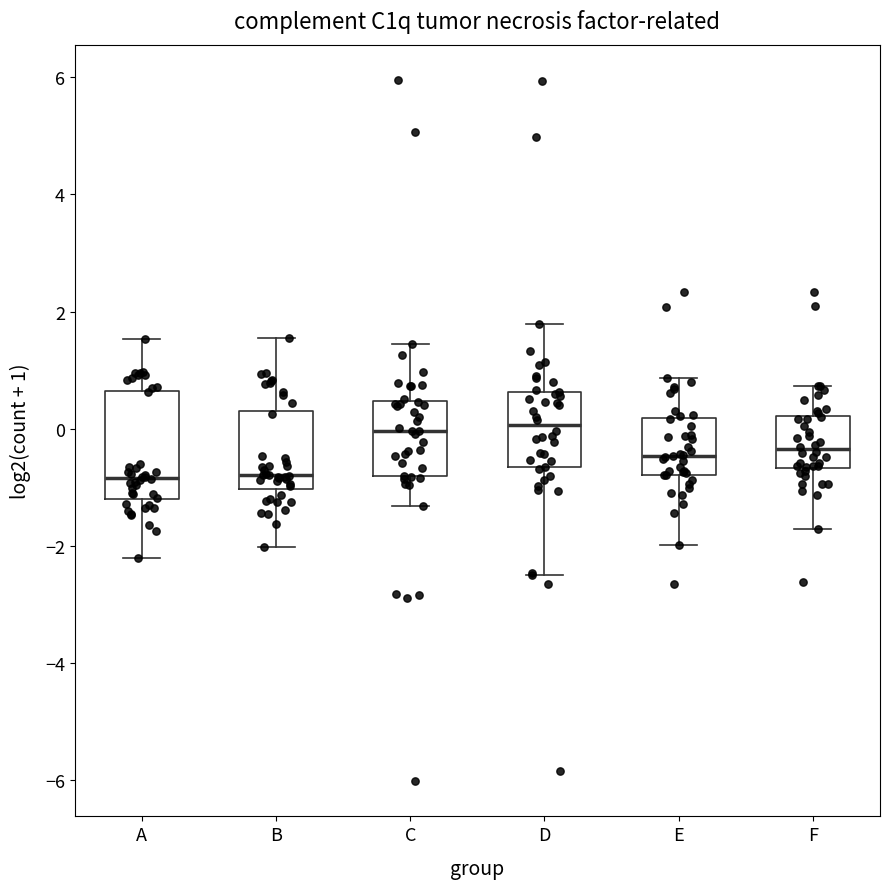

Where is the upper edge of the box for A on the y-axis? The values are not printed on the chart, so give them approximately, as read against the axis.

0.6